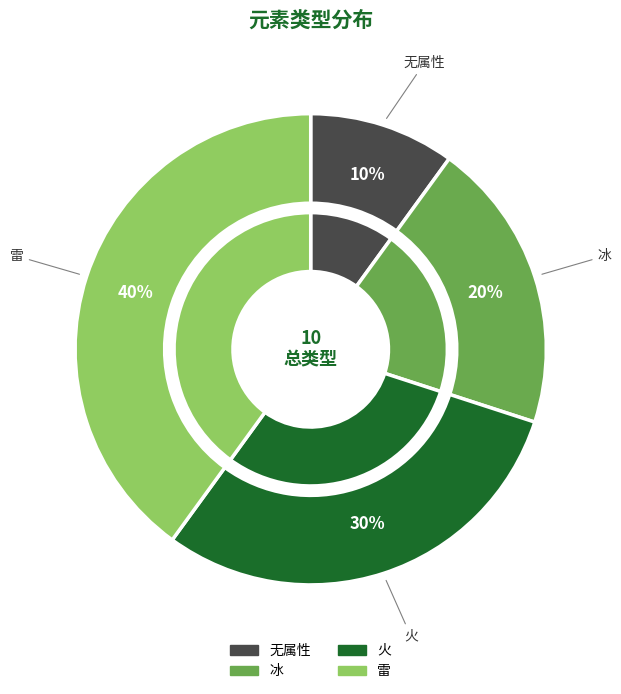

To the nearest percent, what is the difference between the largest and smallest slice percentages?

30%